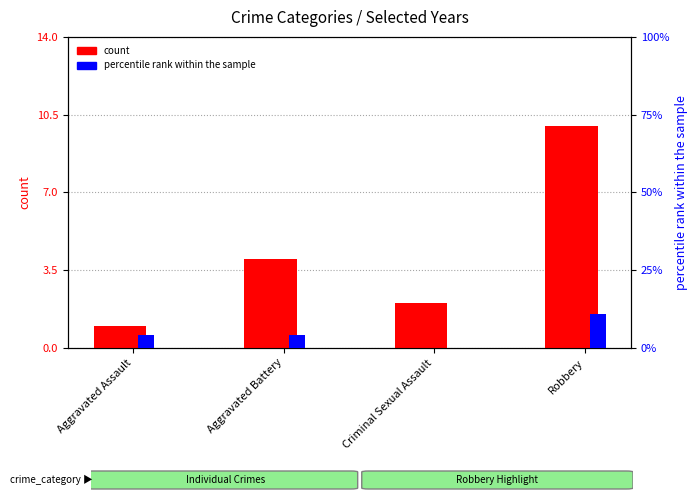

Is the value of count at Robbery greater than the value of percentile rank within the sample at Aggravated Battery?

Yes